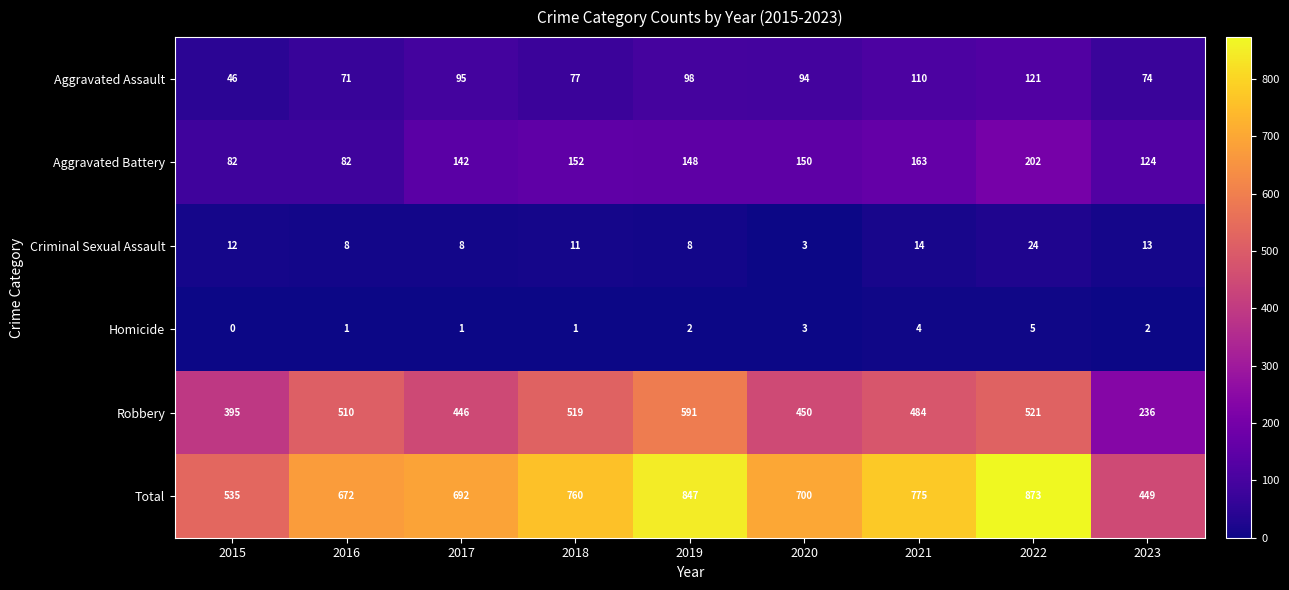

The Homicide series shows 1 at 2018. True or false?

True